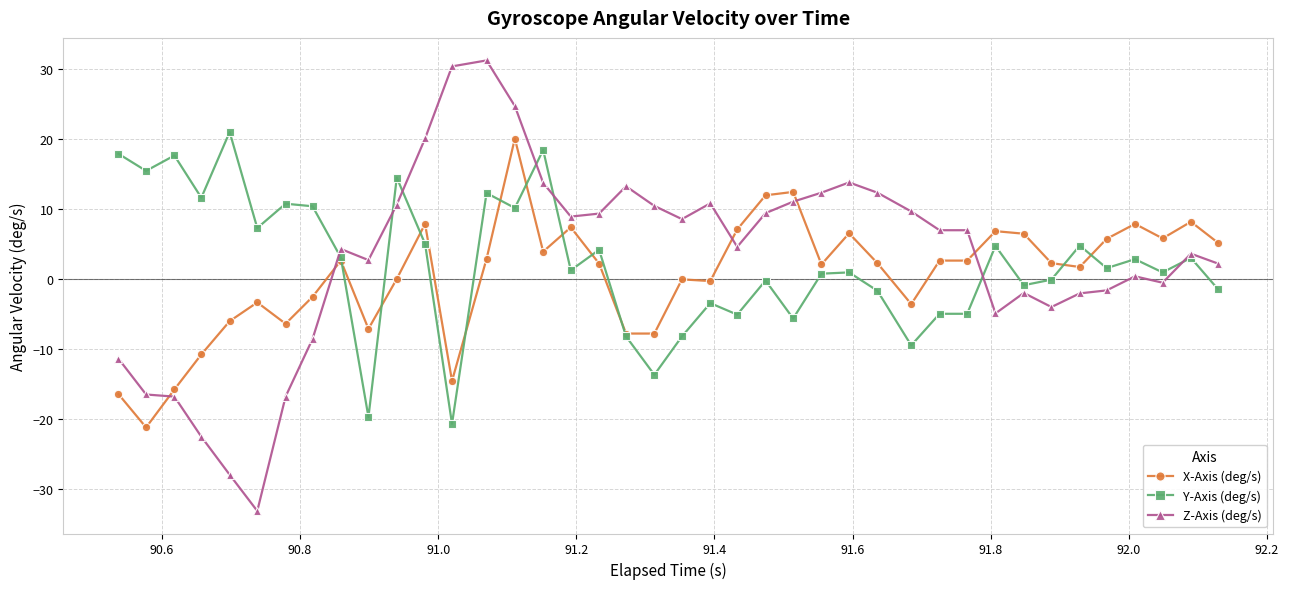

What is the lowest value of the Y-Axis (deg/s) series?

-20.8